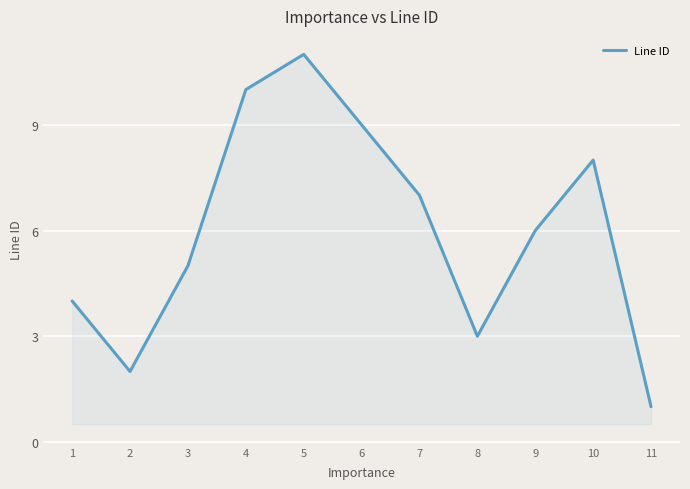

List the labels in order of value, largest first.

5, 4, 6, 10, 7, 9, 3, 1, 8, 2, 11